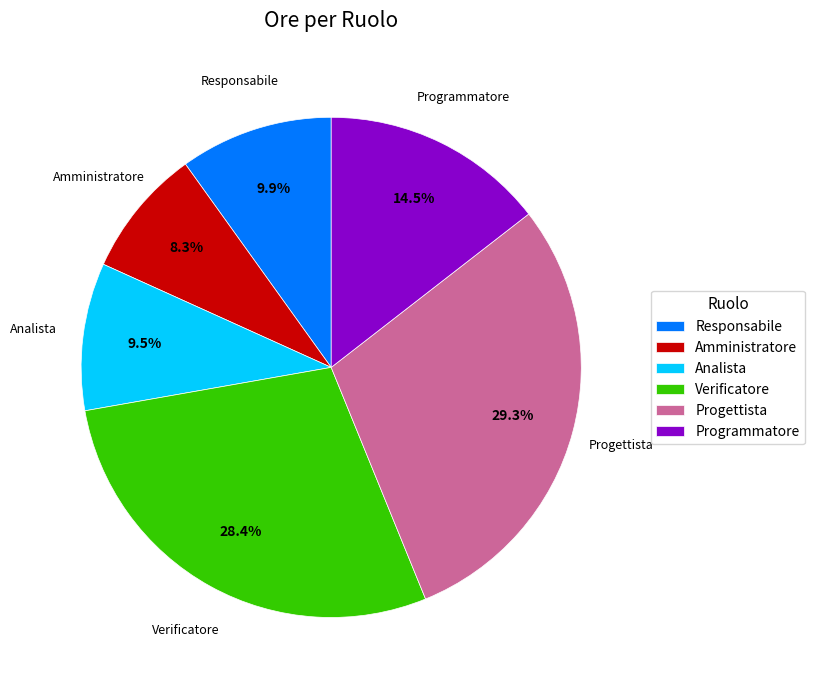

To the nearest percent, what portion does Progettista represent?

29%